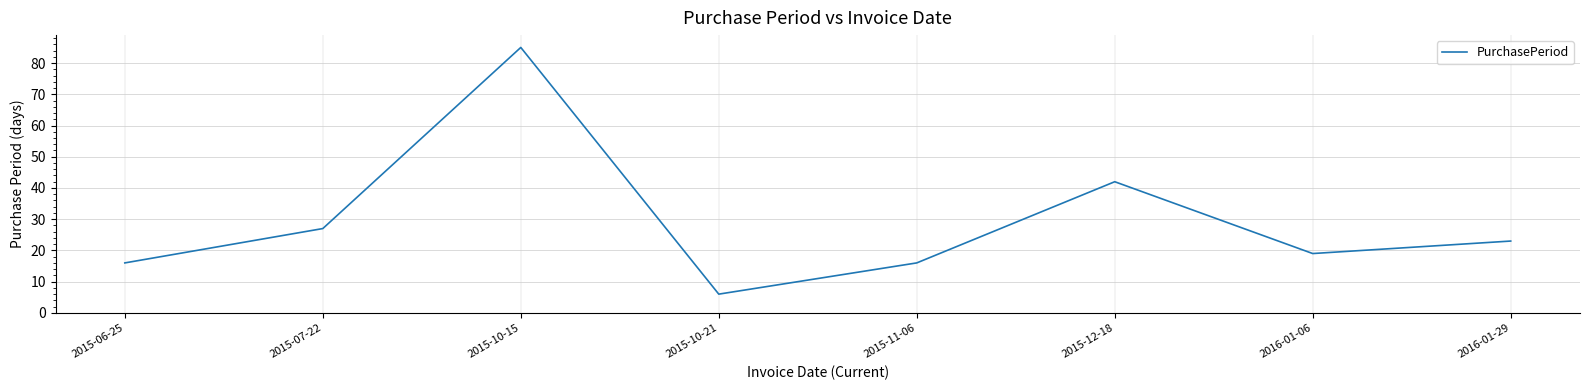

Is this an area chart (filled region under the line)?

No